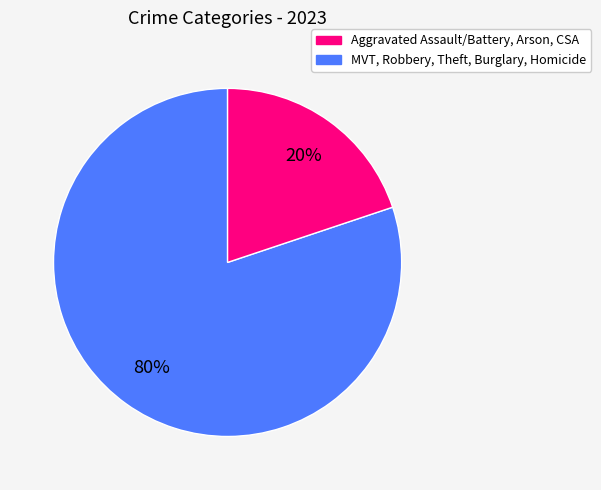

To the nearest percent, what is the difference between the largest and smallest slice percentages?

60%